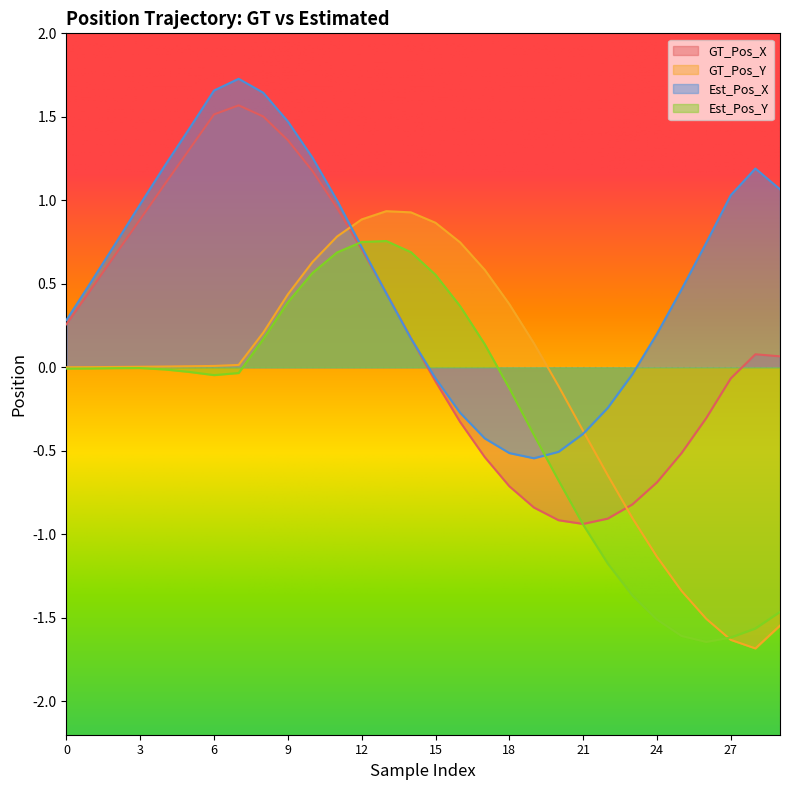

Where do Est_Pos_Y and GT_Pos_X first cross each other?

11 and 12